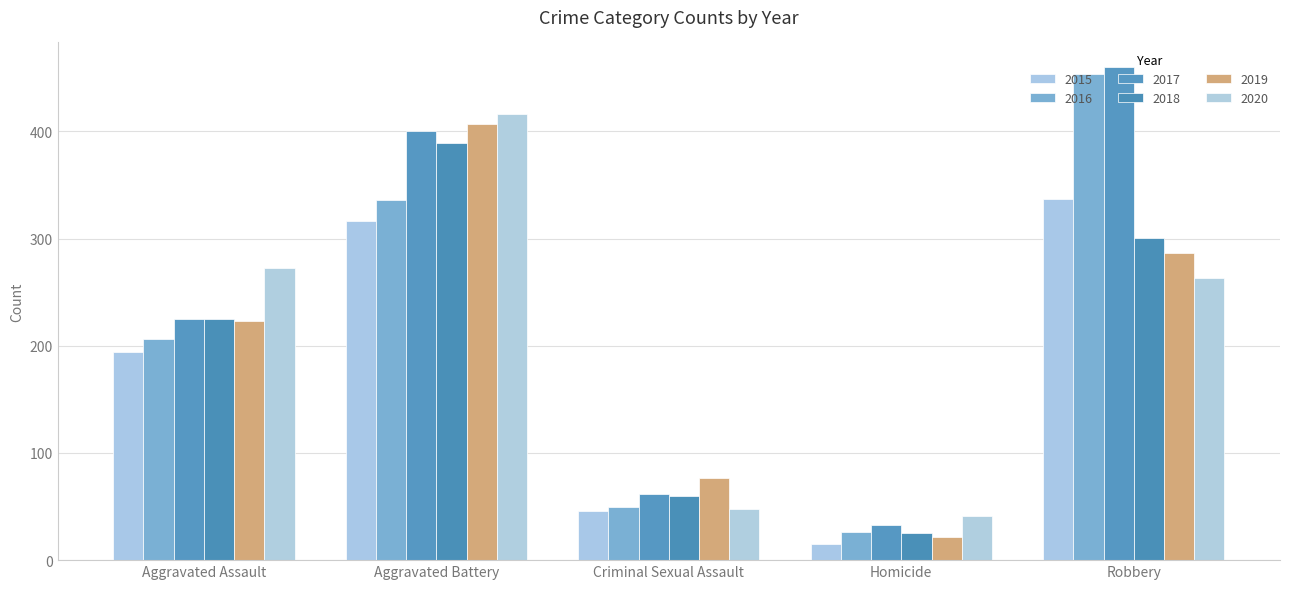

What is the maximum value for 2019?

407